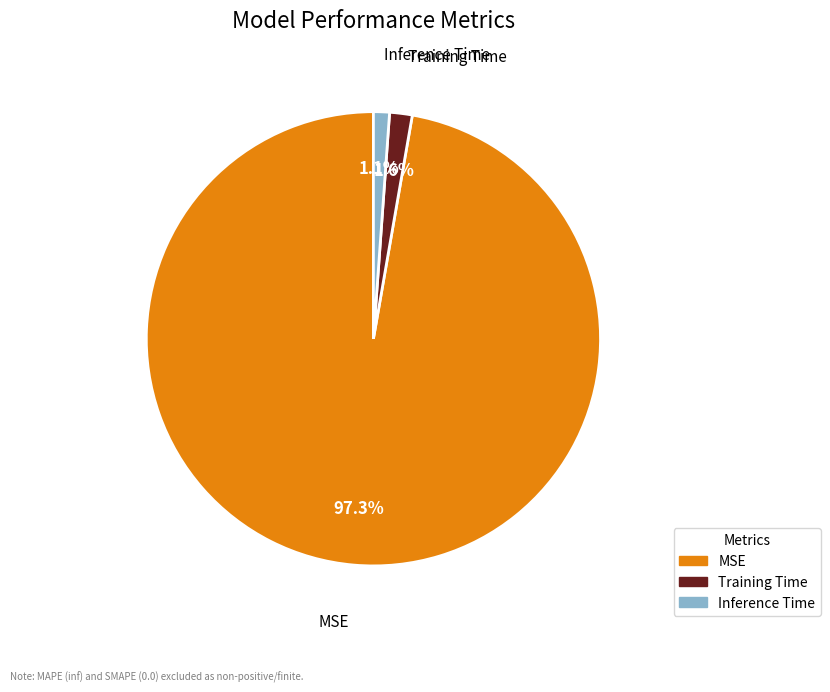

To the nearest percent, what portion does Training Time represent?

2%